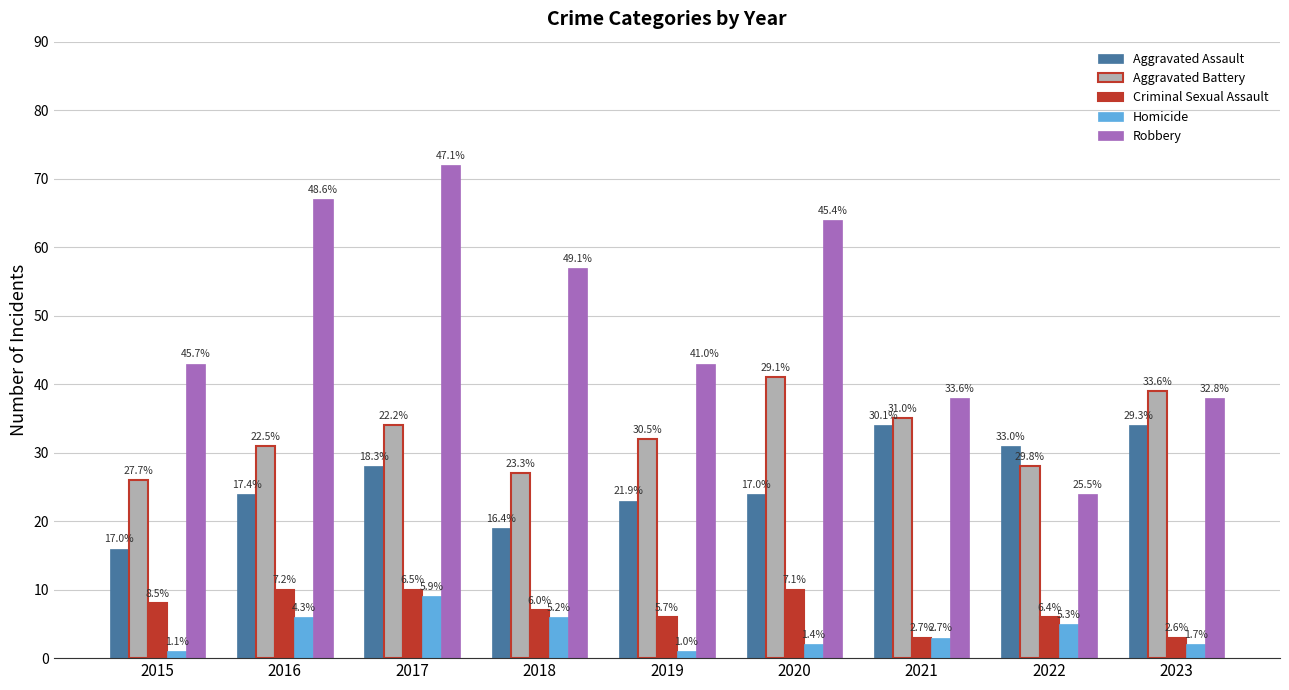

The Aggravated Assault series shows 22 at 2021. True or false?

False